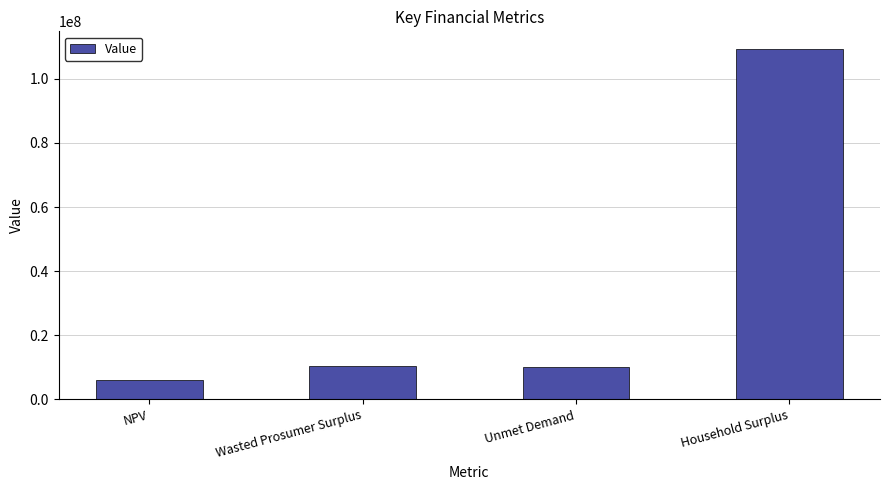

Which label corresponds to the smallest value in the chart?

NPV